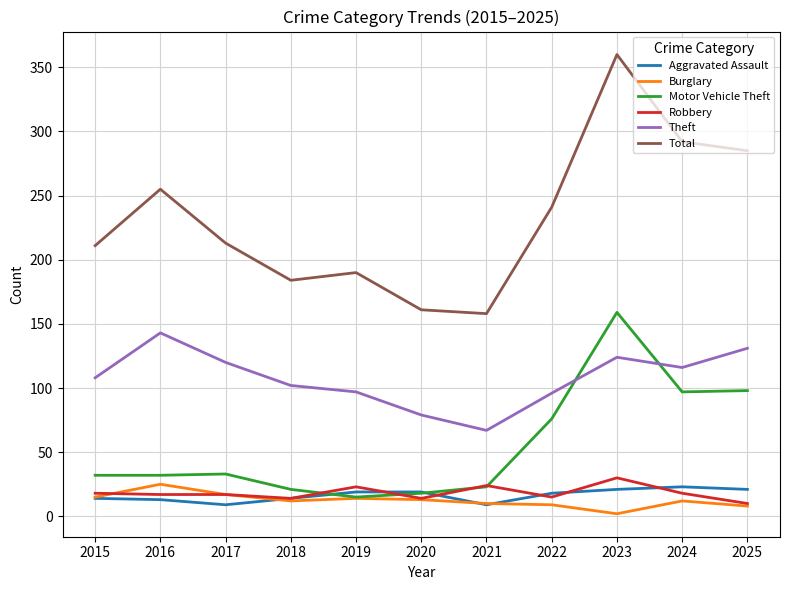

At 2023, list the series in order from smallest to largest.

Burglary, Aggravated Assault, Robbery, Theft, Motor Vehicle Theft, Total